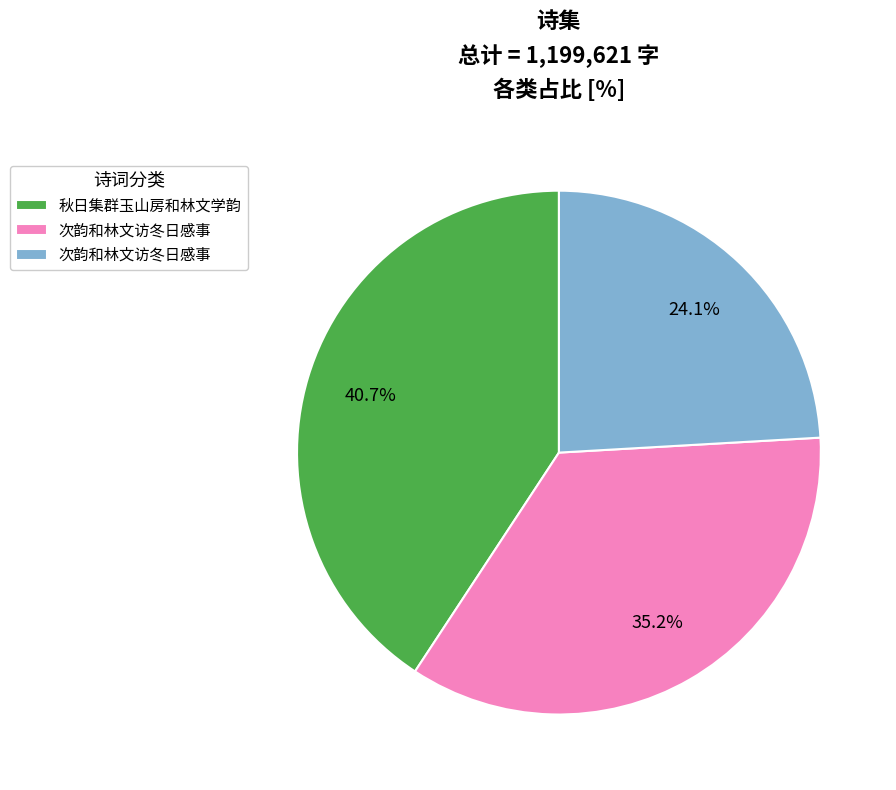

Is there any slice that represents more than half of the pie?

No